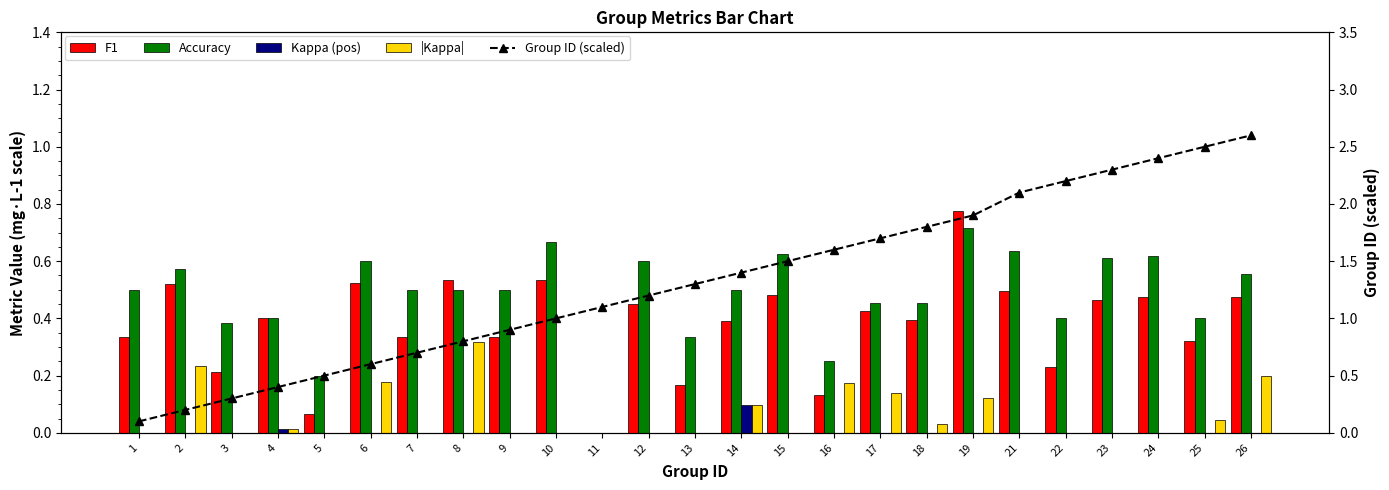

Is the value of F1 at 13 greater than the value of Accuracy at 26?

No